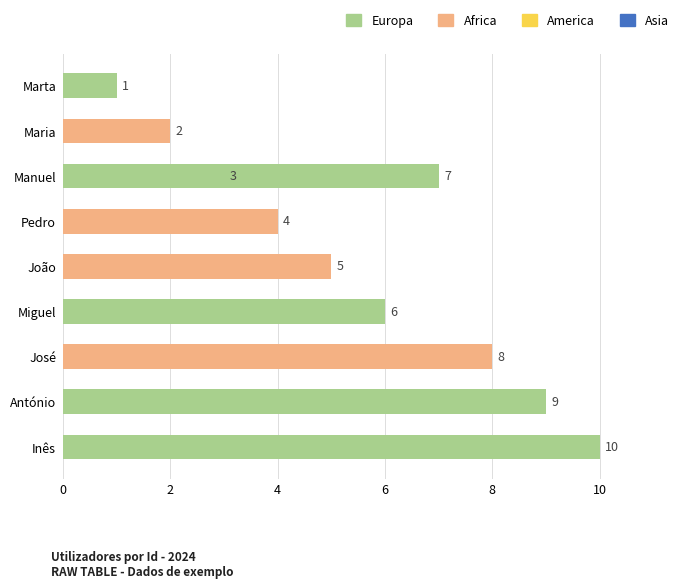

Reading left to right, list all the values displayed in this chart.

1	2	3	4	5	6	7	8	9	10